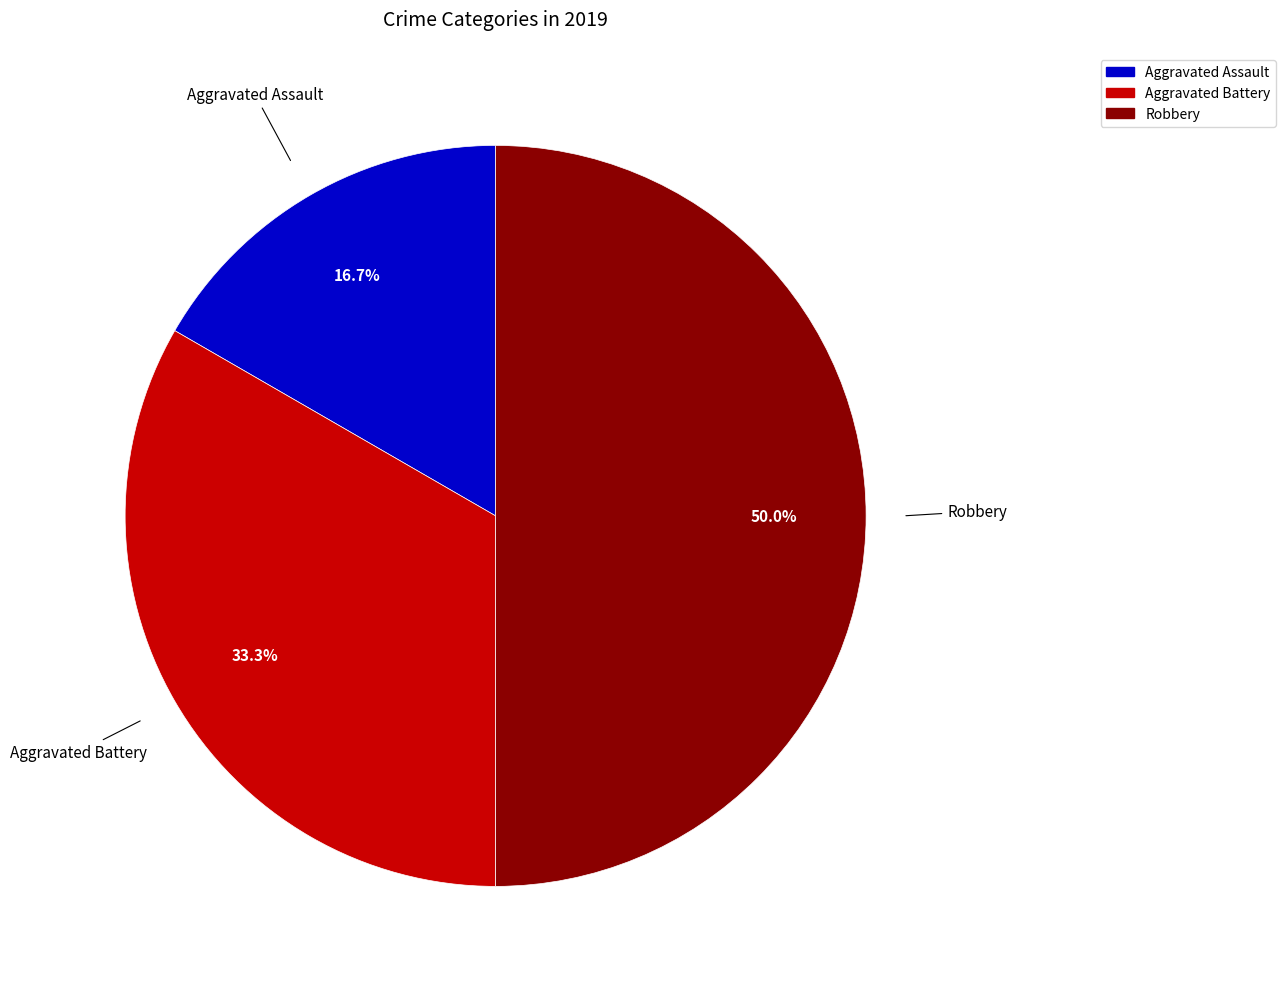

The Robbery slice represents 50% of the pie. True or false?

True